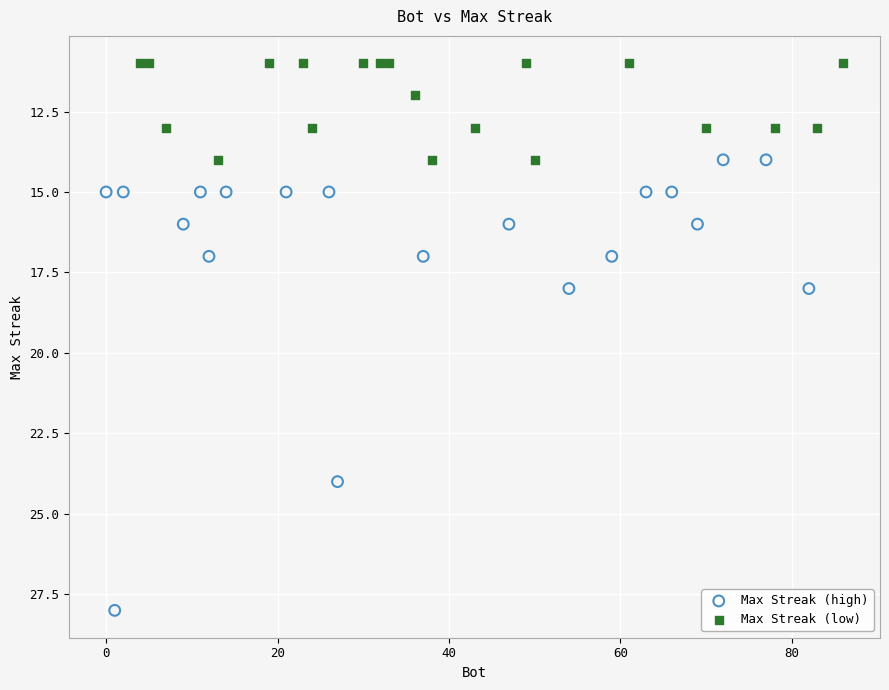

Which series contains the highest Y value?

Max Streak (high)